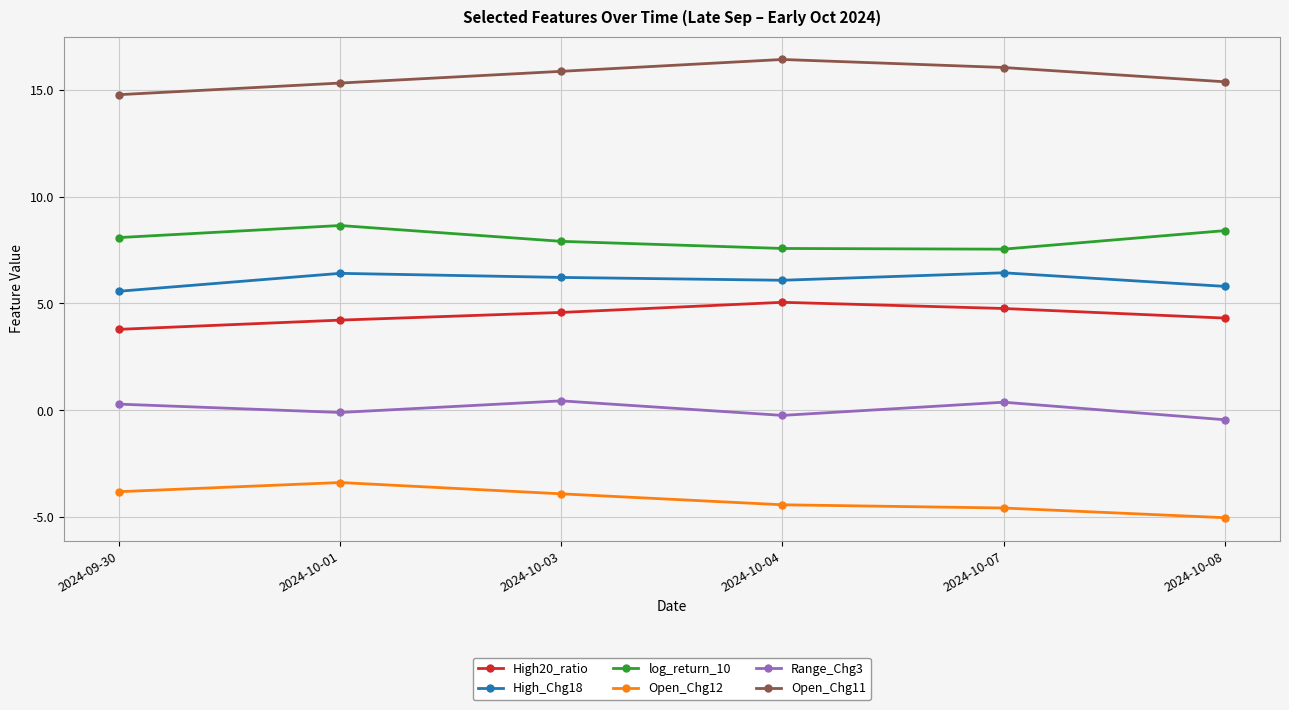

What is the value of the log_return_10 point at the 1st from the left?

8.1